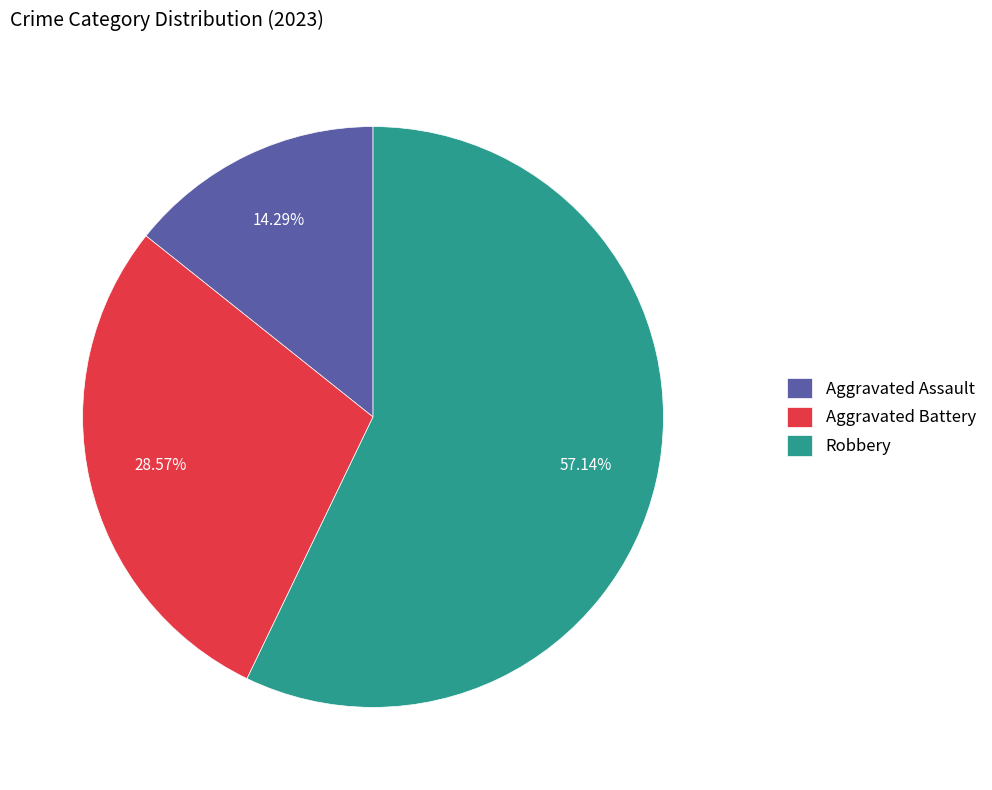

Do Aggravated Assault and Aggravated Battery together represent more than half of the pie?

No